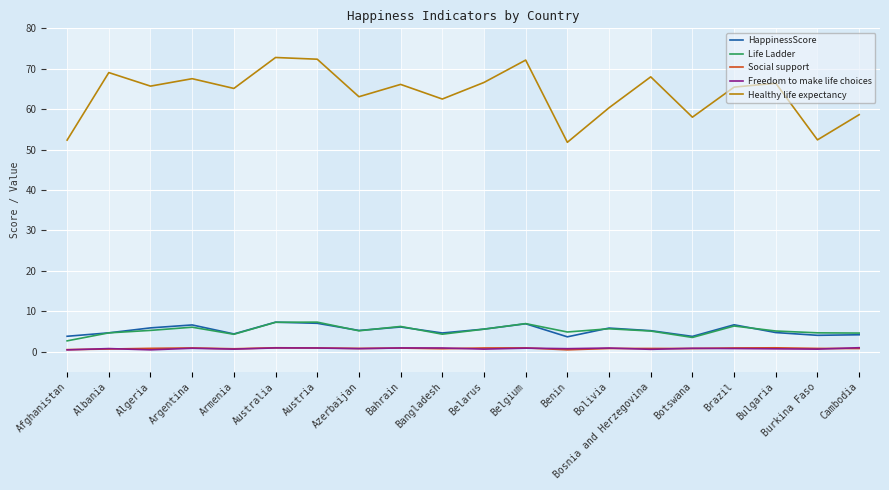

Which series has the largest range (max minus min)?

Healthy life expectancy